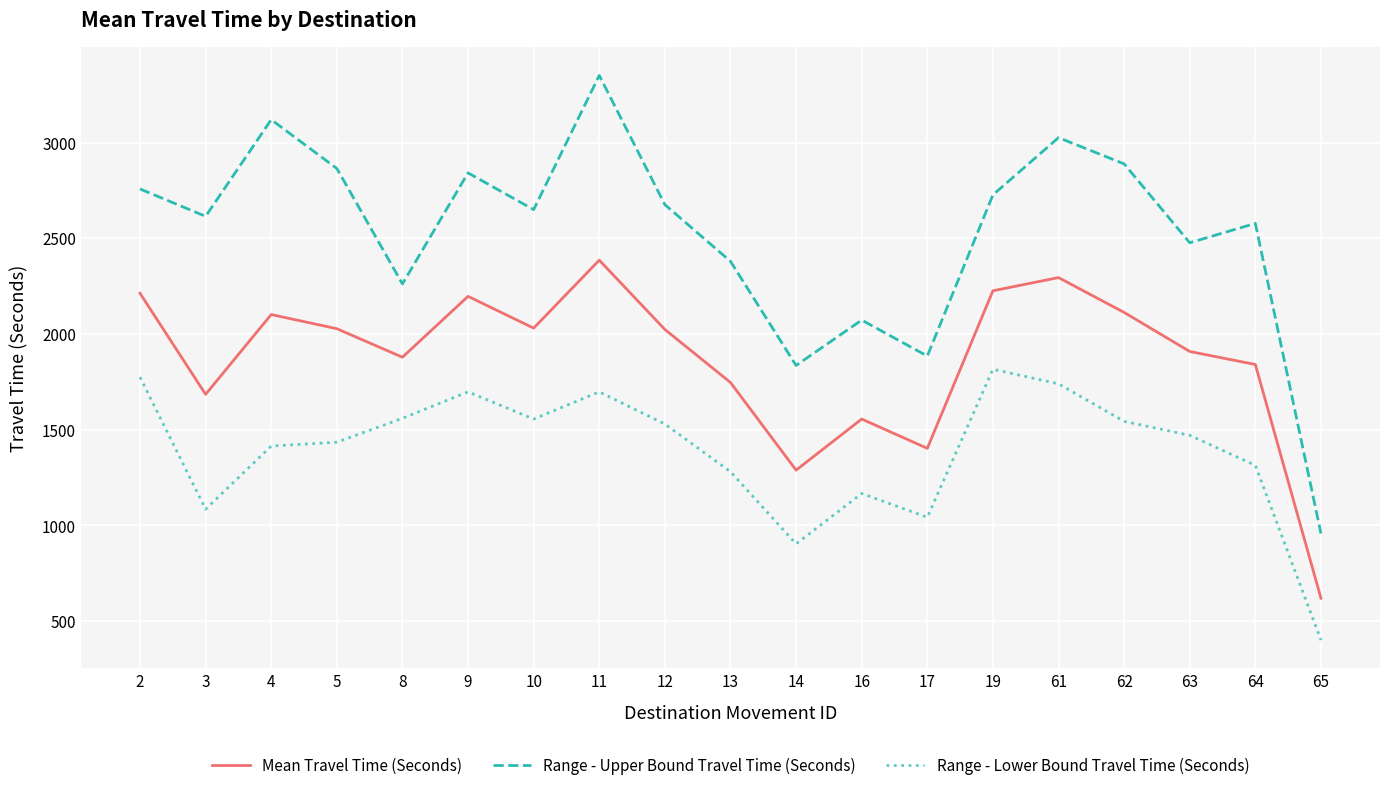

What is the difference between the Range - Lower Bound Travel Time (Seconds) values at 3 and 65?

684